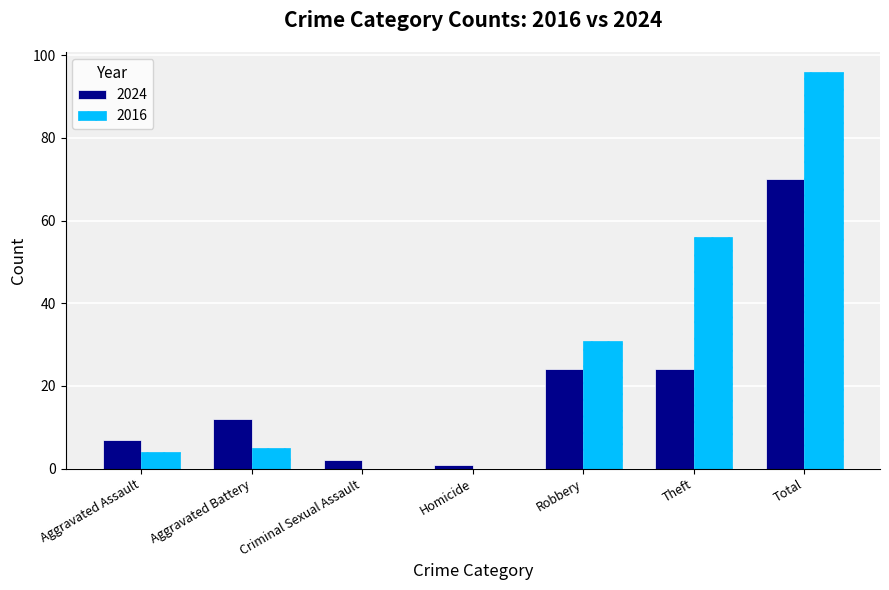

How many groups of bars are there?

7